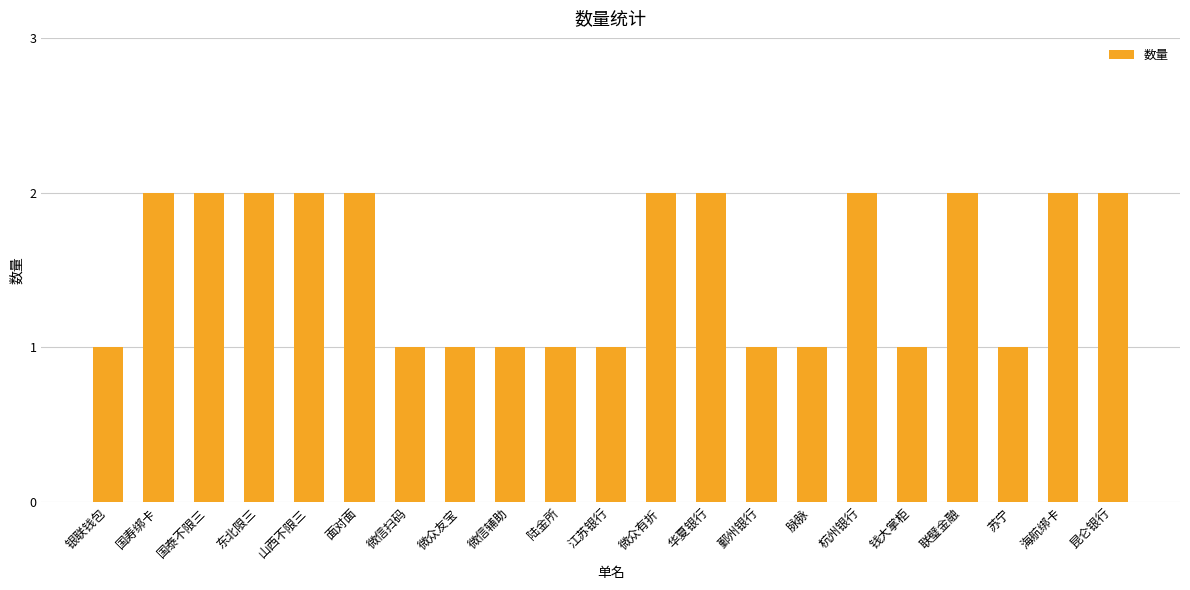

Which has a higher value, 微众友宝 or 杭州银行?

杭州银行